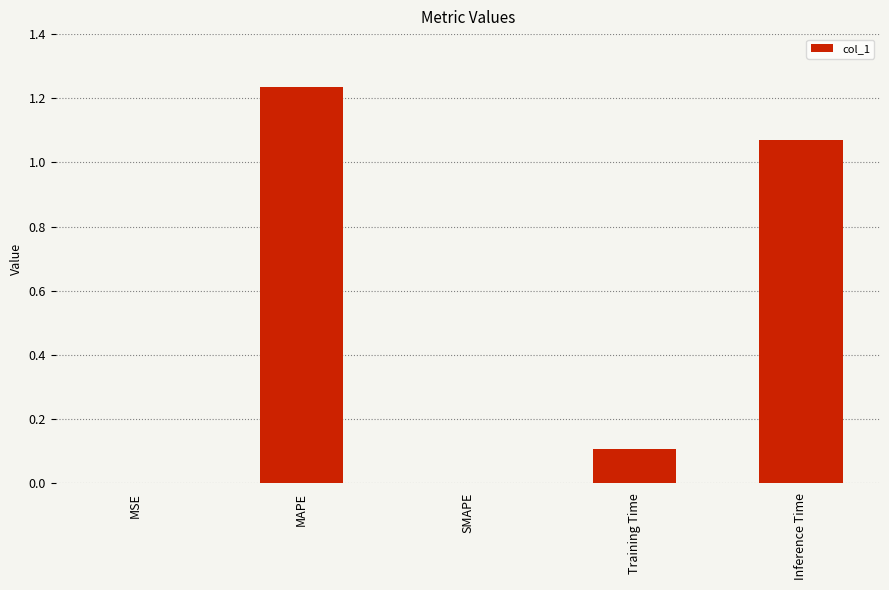

What is the sum of all values?

2.4